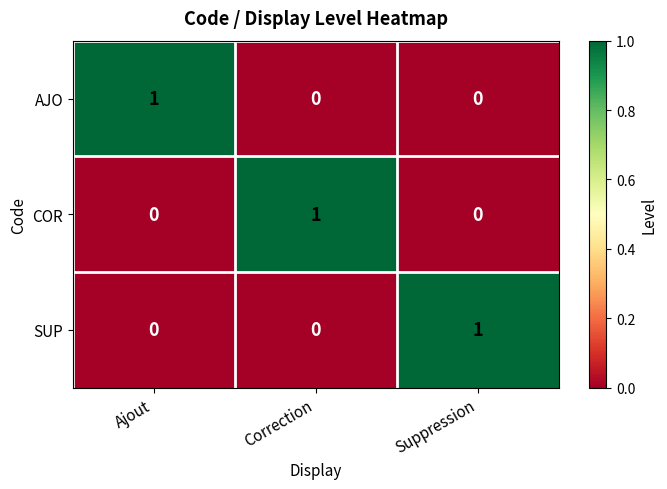

True or false: SUP has a value of 1 at Suppression.

True